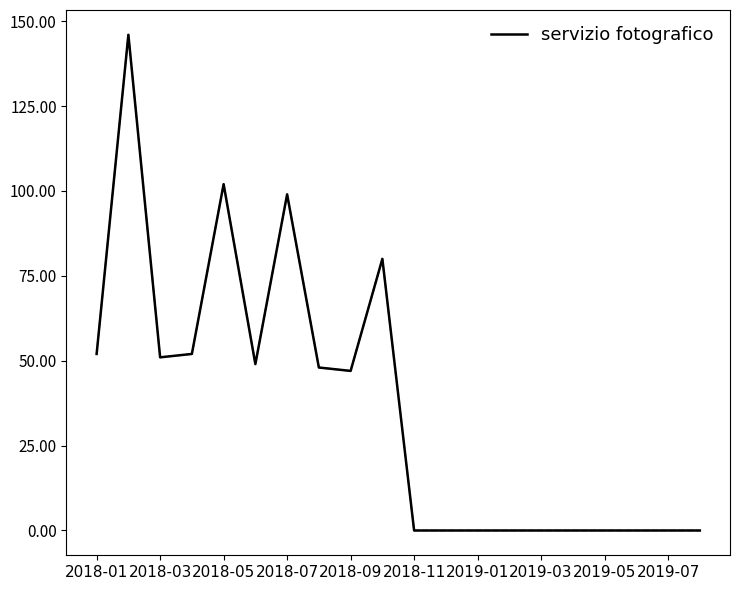

What is the maximum value shown in the chart?

146